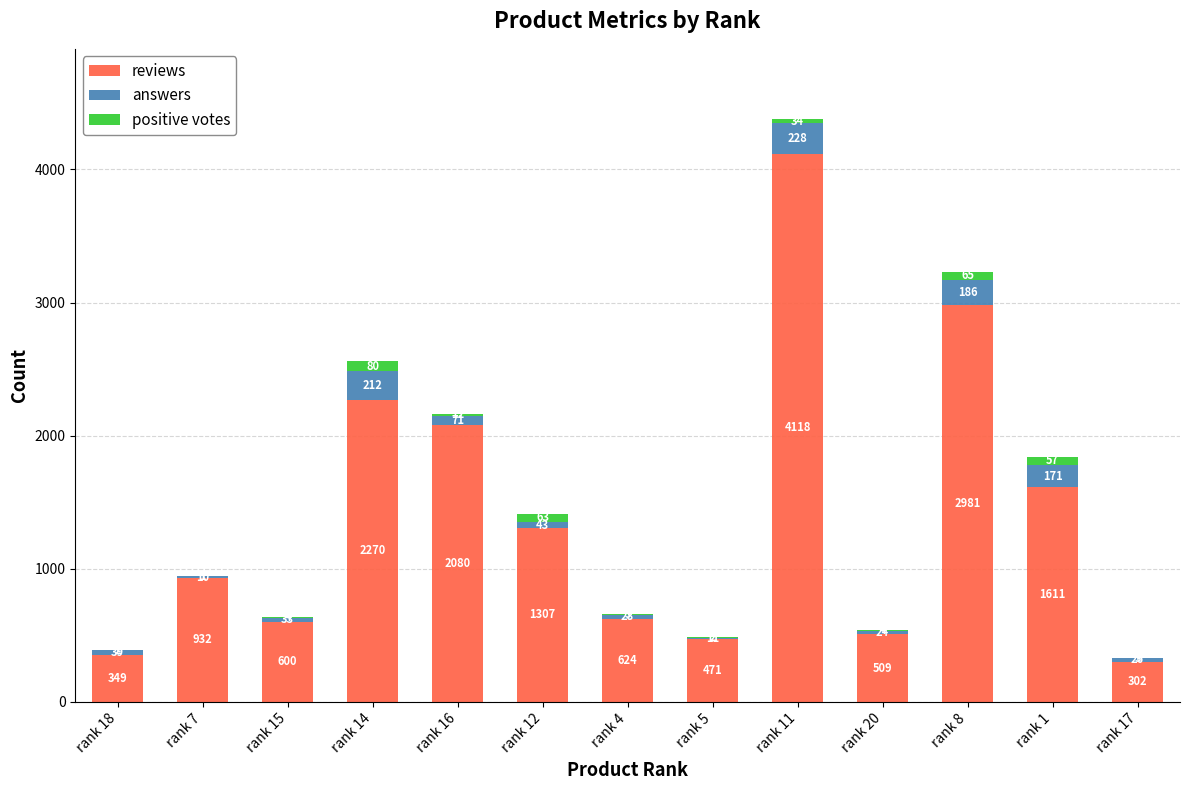

True or false: reviews has a value of 624 at rank 4.

True